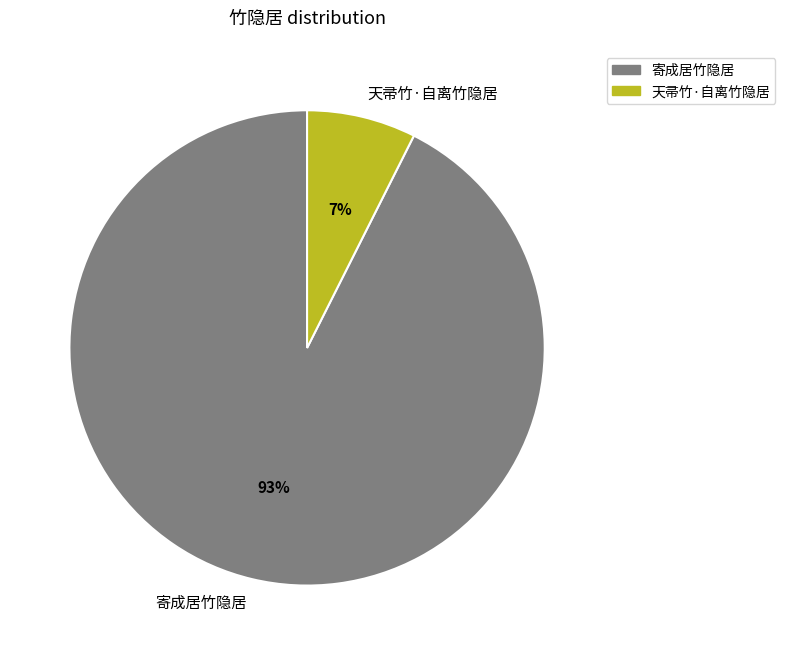

Combined, do 寄成居竹隐居 and 天帚竹·自离竹隐居 account for over 50%?

Yes